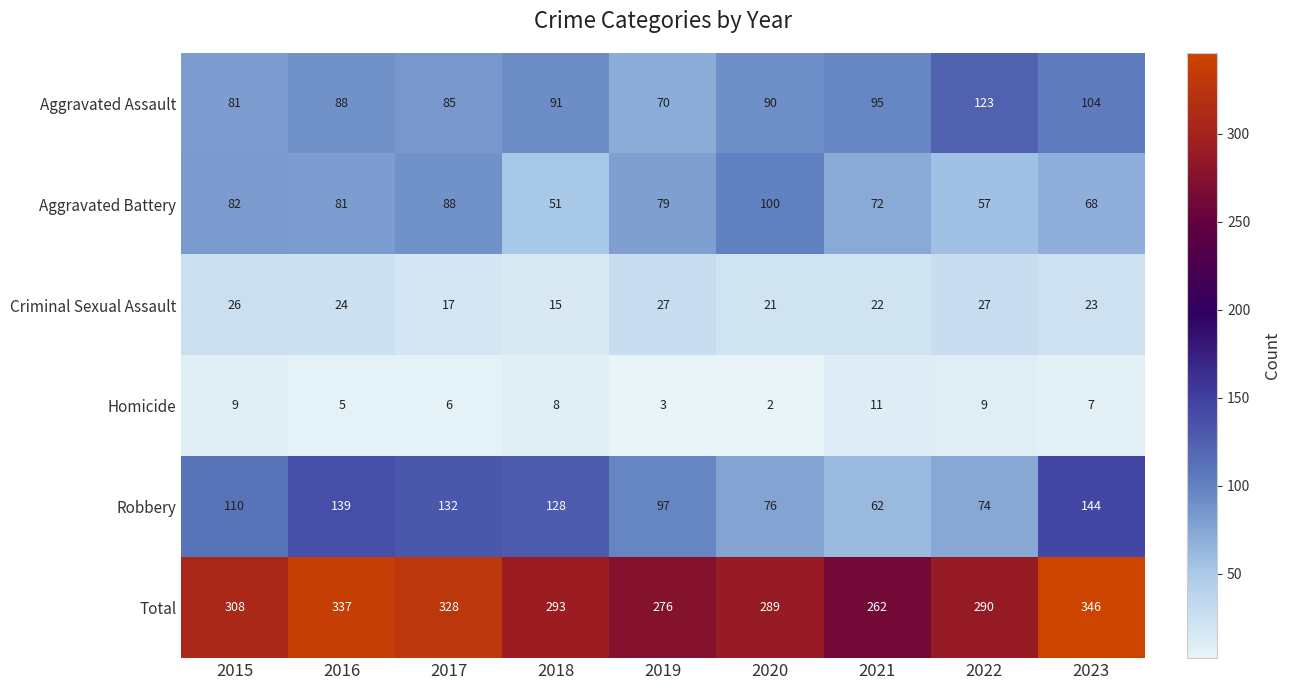

Which series changed the most between 2016 and 2017?

Total